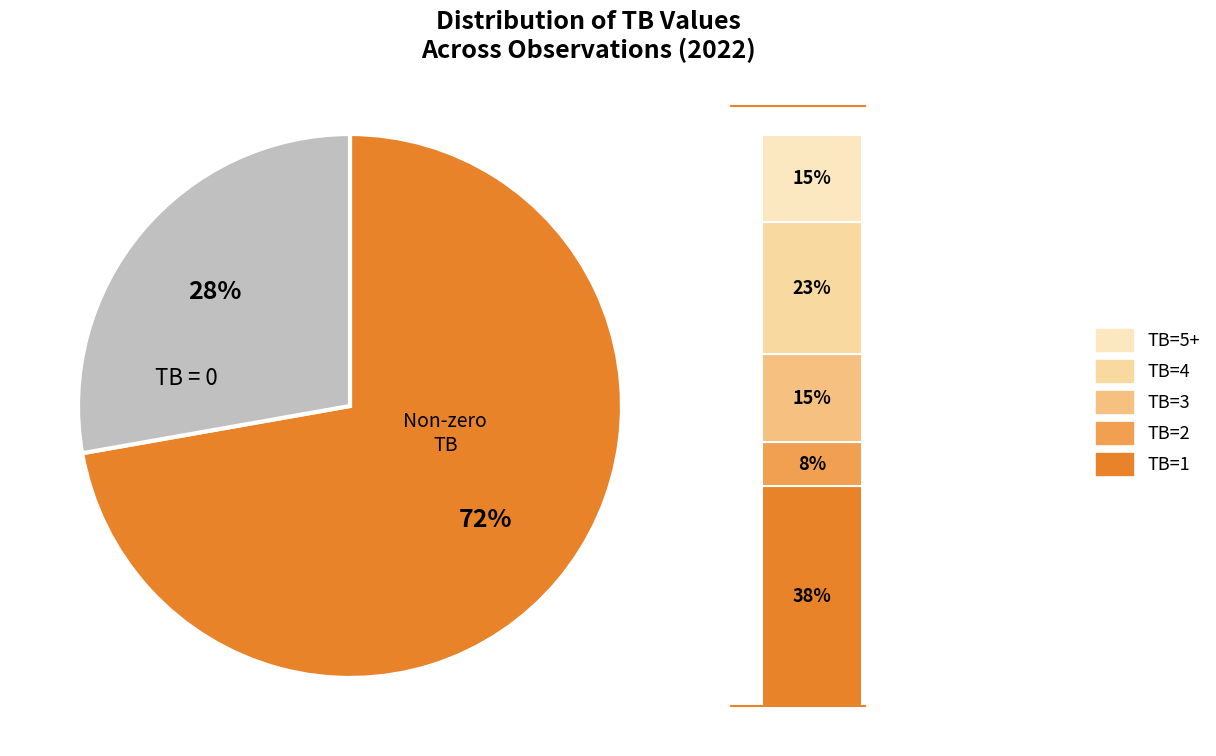

Does any single category account for the majority?

No